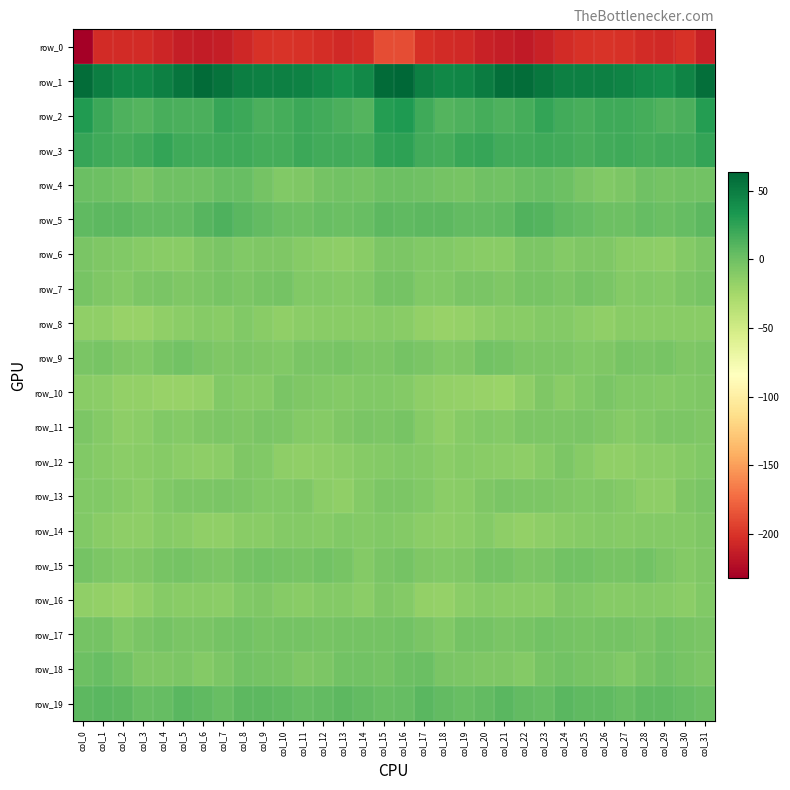

Count the number of data series in this chart.

20